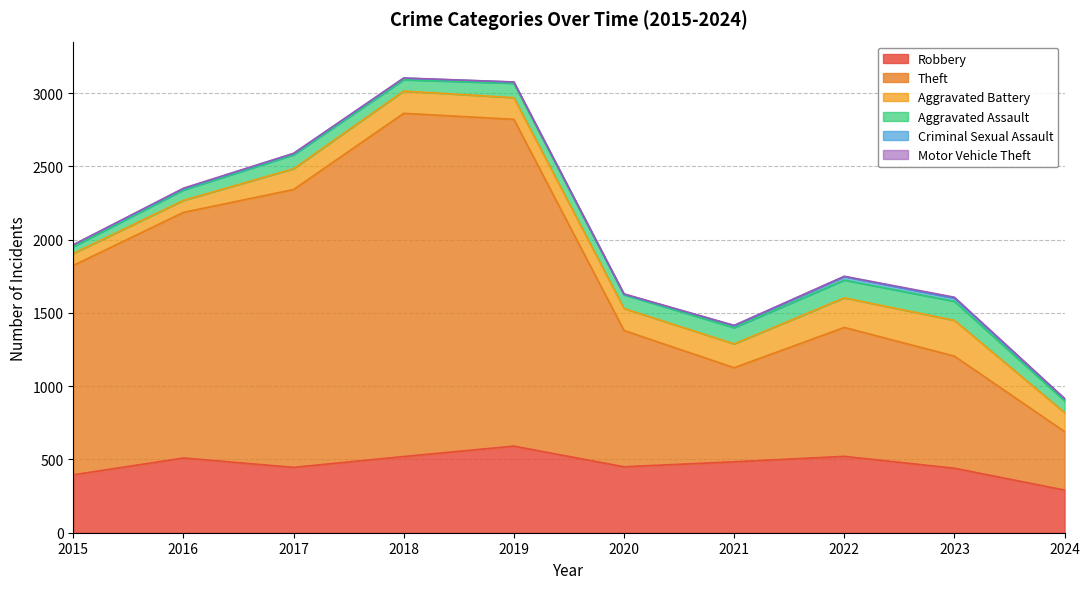

What is the difference between the second highest and minimum values in the Aggravated Assault series?

75